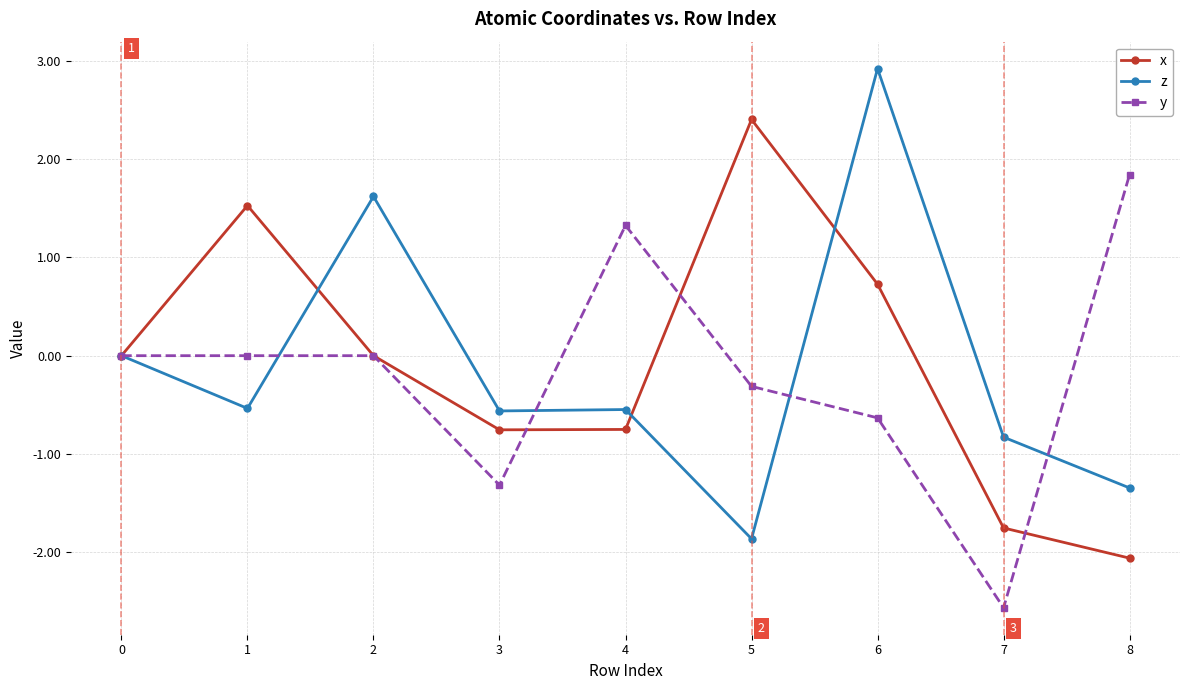

What is the difference between the highest and lowest values at 5?

4.3